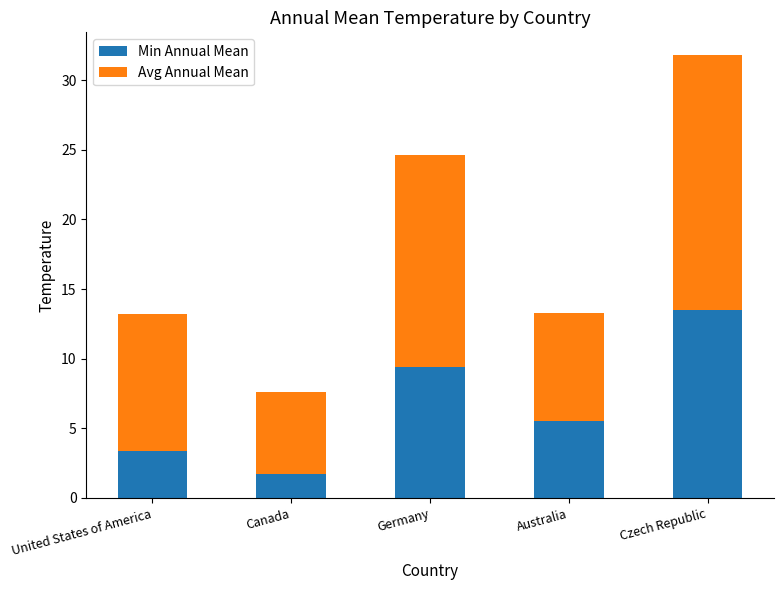

What are all the series names shown in the legend?

Min Annual Mean, Avg Annual Mean